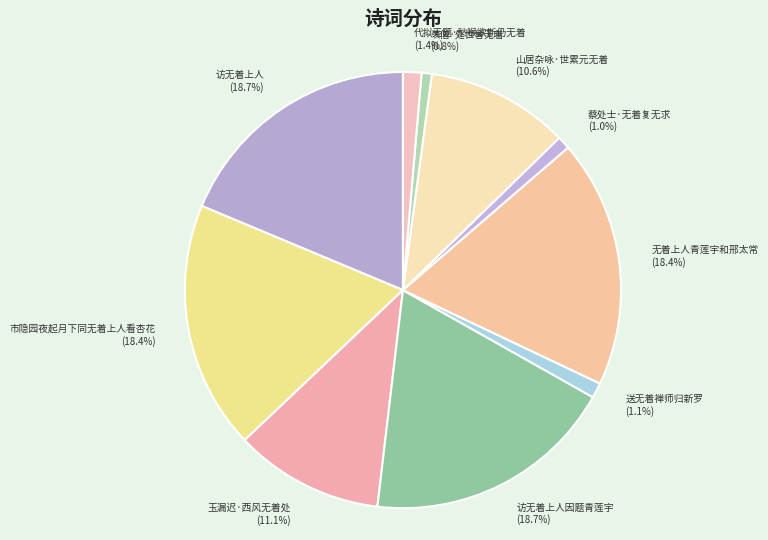

Combined, do 访无着上人 and 山居杂咏·世累元无着 account for over 50%?

No